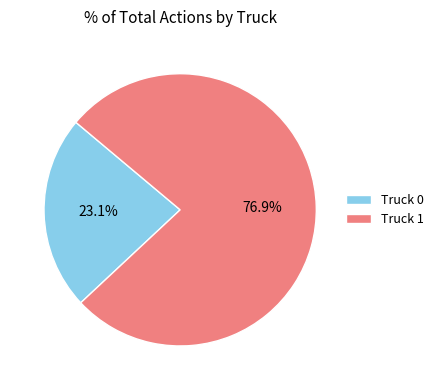

Is there a majority slice in this chart?

Yes